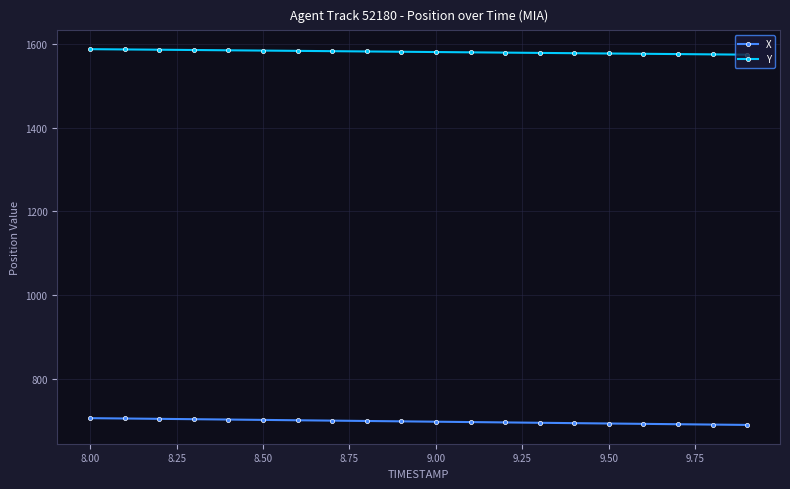

At how many categories does at least one series exceed 1259?

20